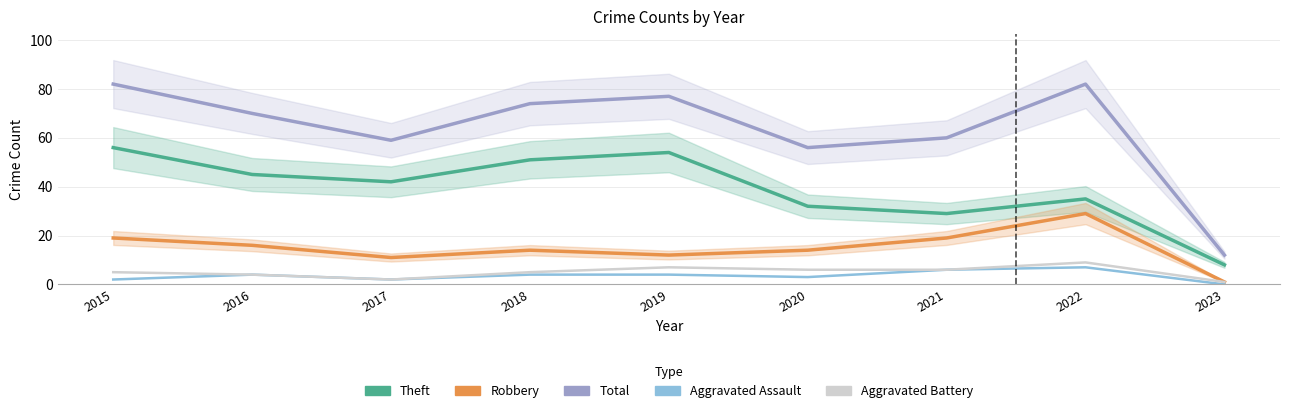

Is it true that Total equals 12 at 2023?

True